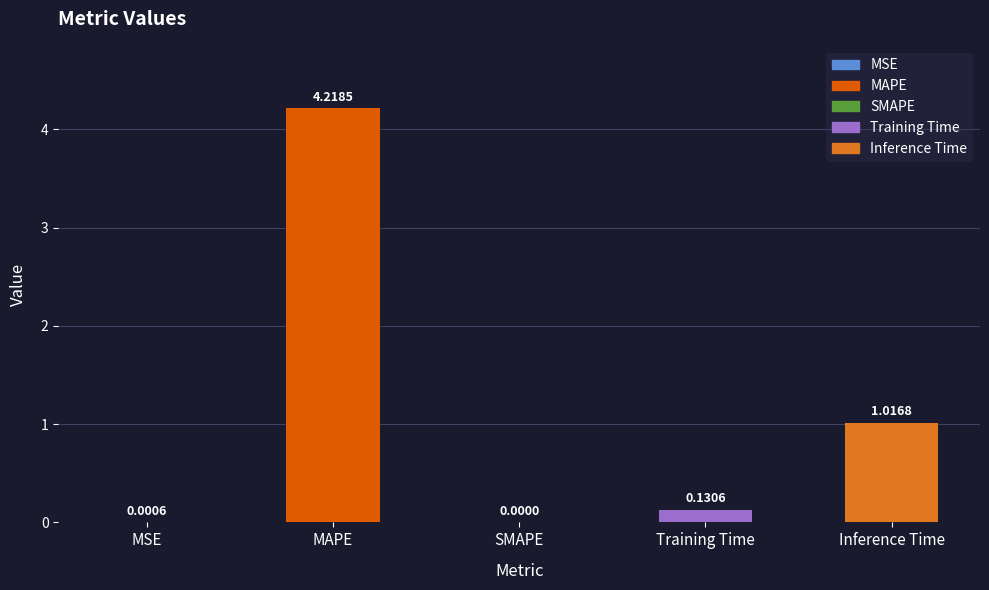

Are the bars grouped side by side (vs. stacked)?

No